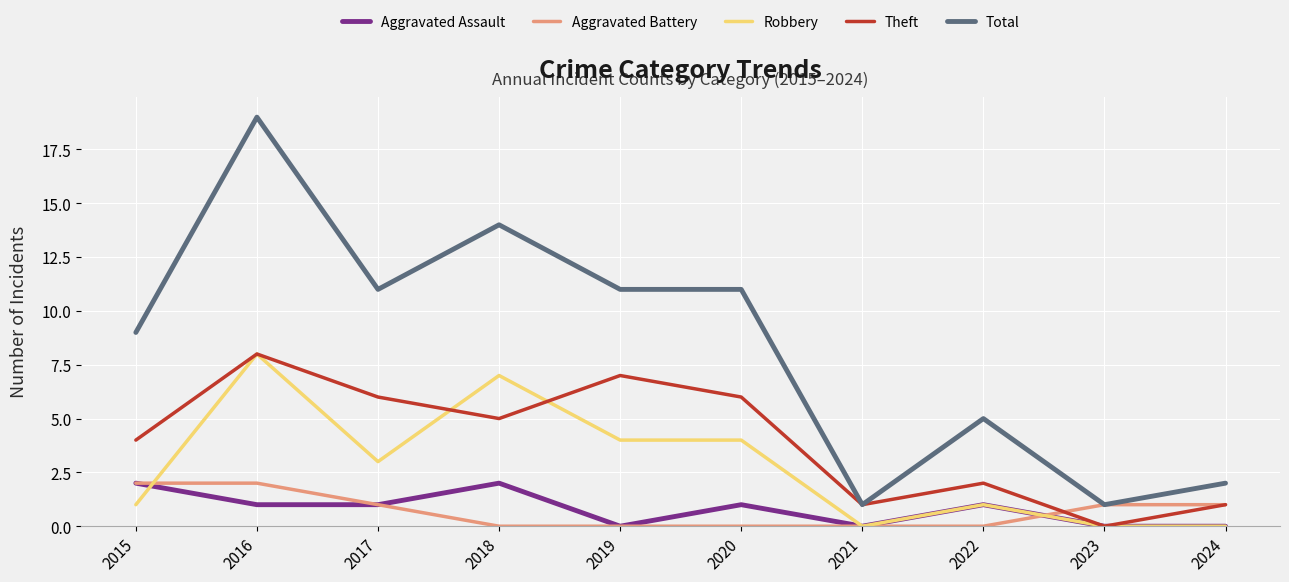

Is it true that Robbery equals 0 at 2021?

True